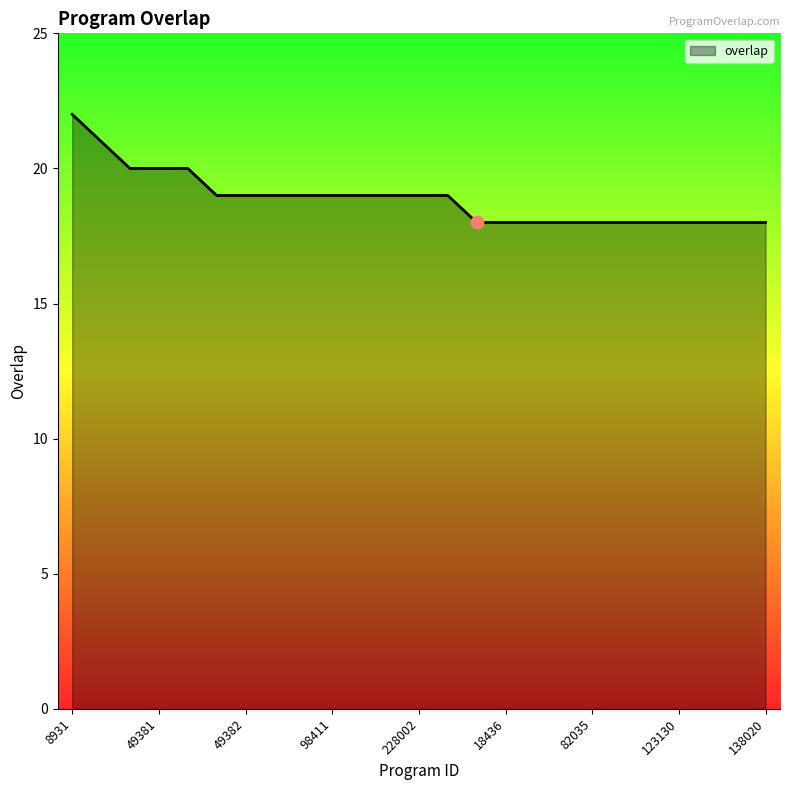

What is the difference between the maximum and minimum values?

4